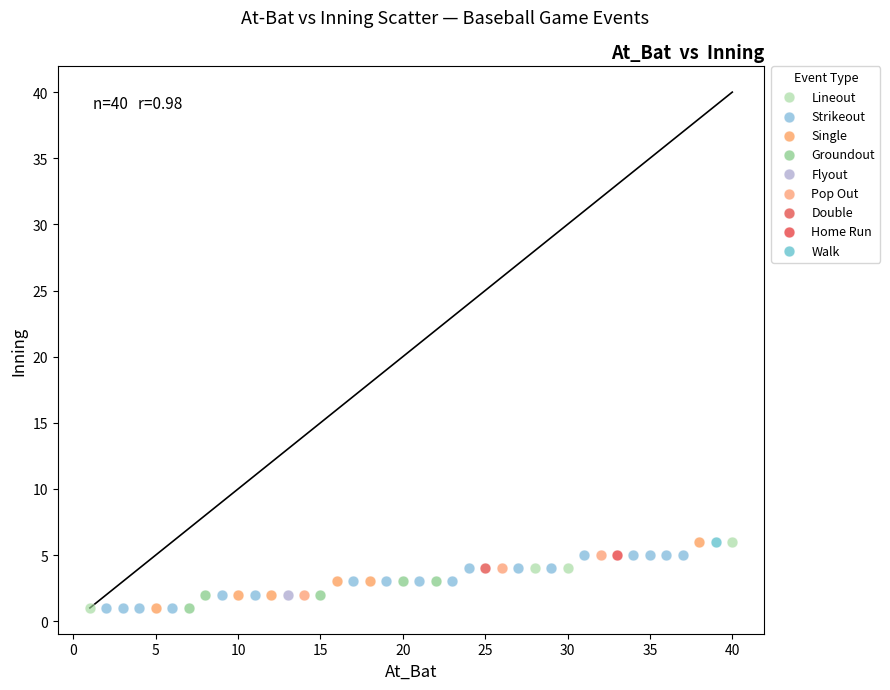

What are all the series names shown in the legend?

Lineout, Strikeout, Single, Groundout, Flyout, Pop Out, Double, Home Run, Walk